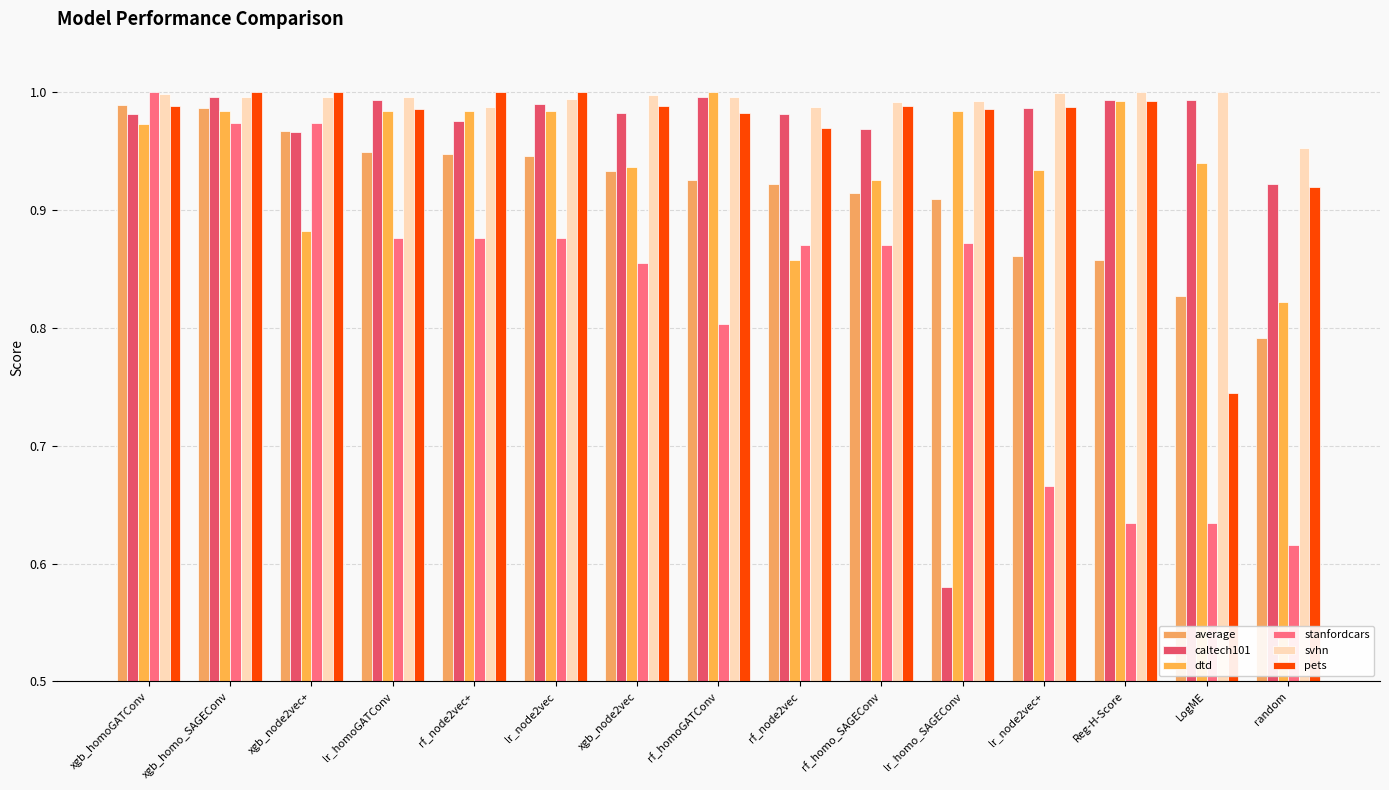

Rank the categories by pets value from lowest to highest.

LogME, random, rf_node2vec, rf_homoGATConv, lr_homoGATConv, lr_homo_SAGEConv, lr_node2vec+, xgb_homoGATConv, xgb_node2vec, rf_homo_SAGEConv, Reg-H-Score, xgb_homo_SAGEConv, xgb_node2vec+, rf_node2vec+, lr_node2vec